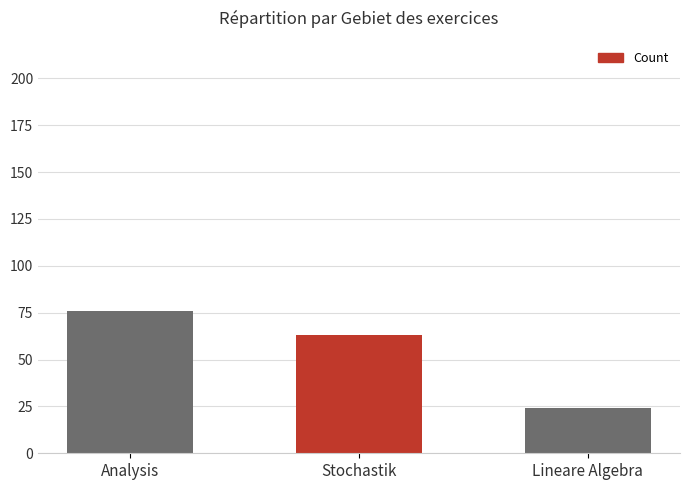

What is the sum of all values?

163